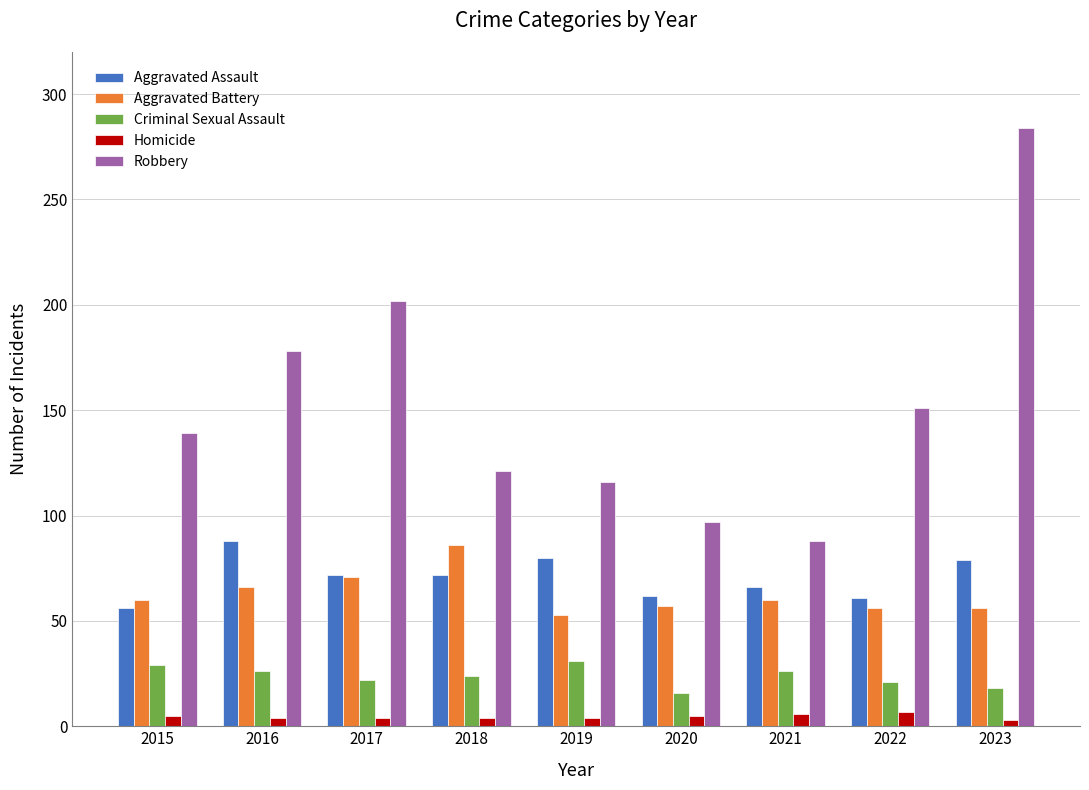

What is the spread (max minus min) of values at 2021?

82